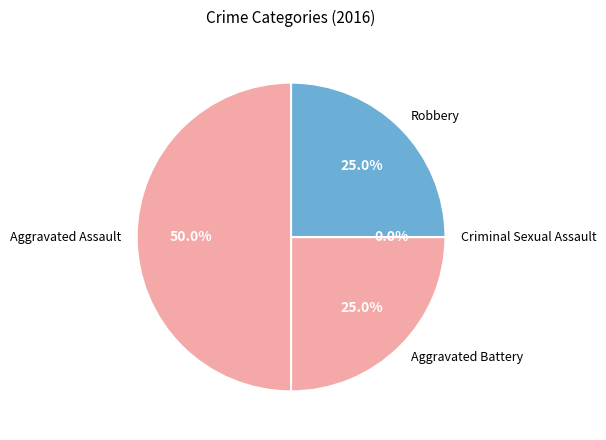

How many segments does this pie chart have?

4